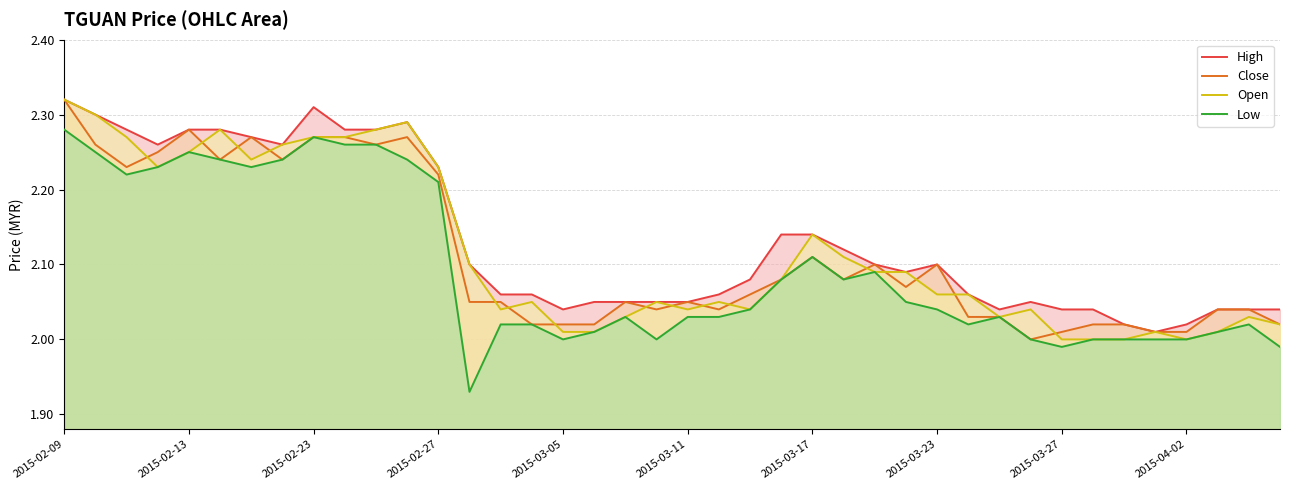

The value of Open at 2015-03-17 is 2.8. True or false?

False